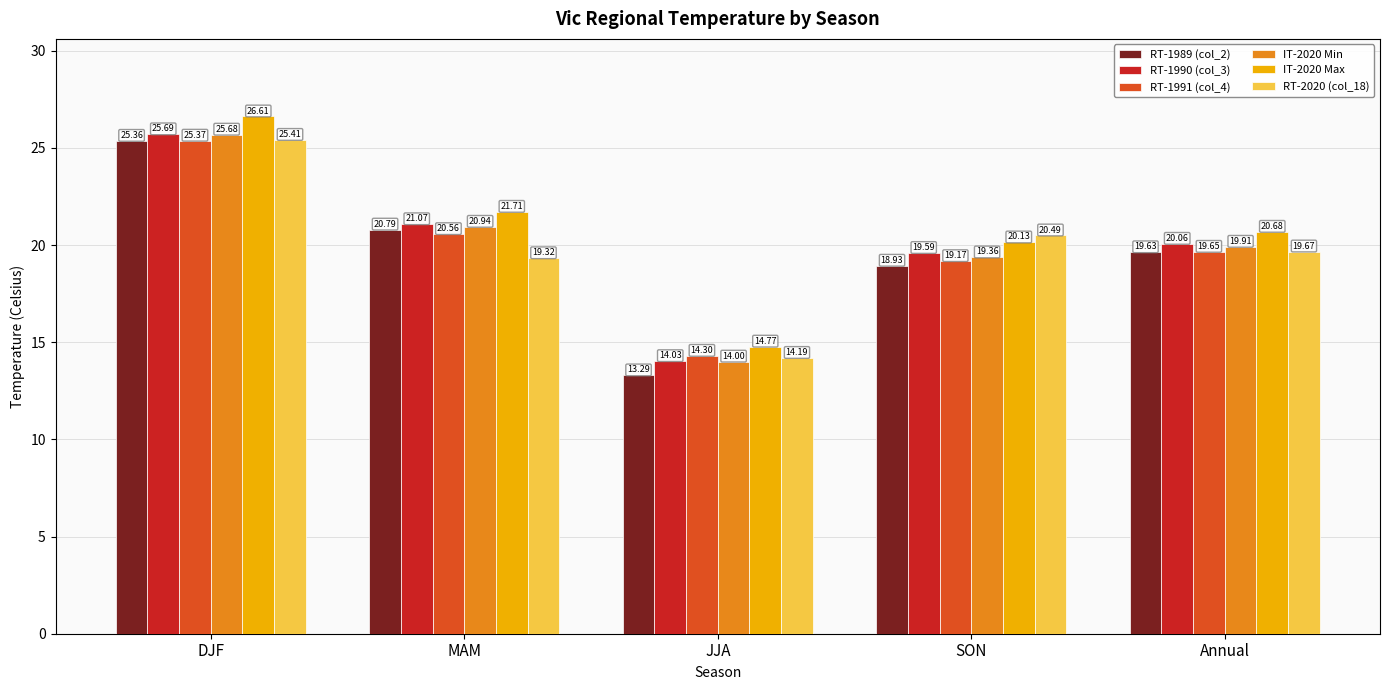

At which category does the chart reach its minimum across all series?

JJA